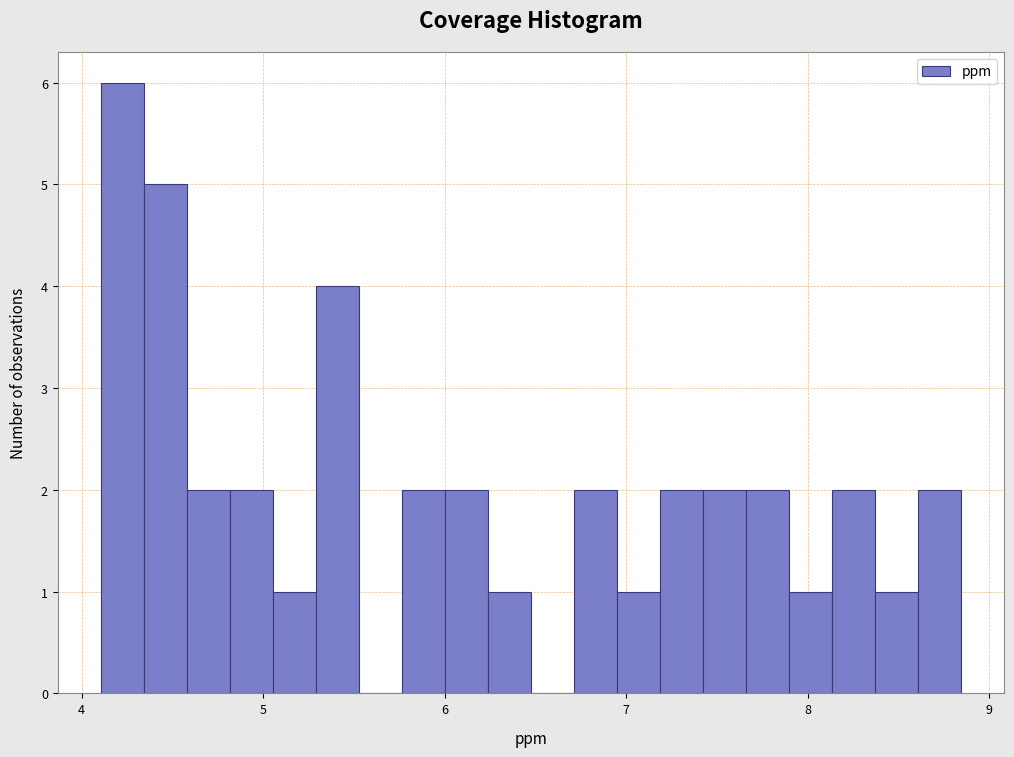

Around what value on the x-axis is the tallest bar? Give the approximate position of its centre, as read against the axis.

4.2